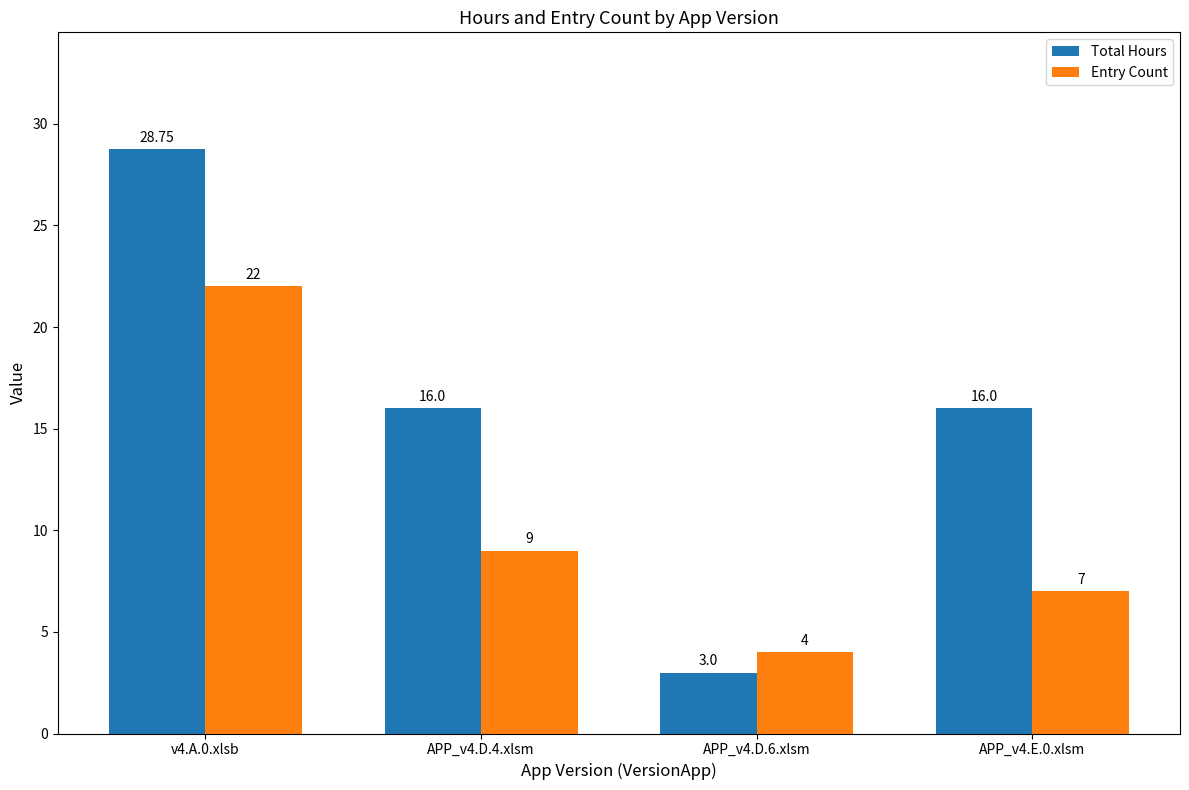

How many bars are there in total?

8